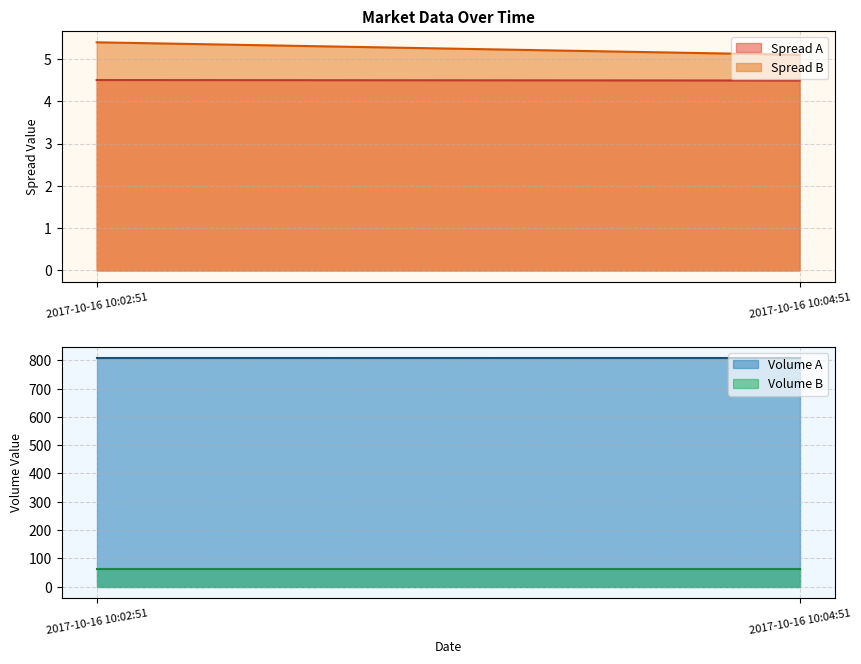

At 2017-10-16 10:04:51, list the series in order from smallest to largest.

Spread A, Spread B, Volume B, Volume A